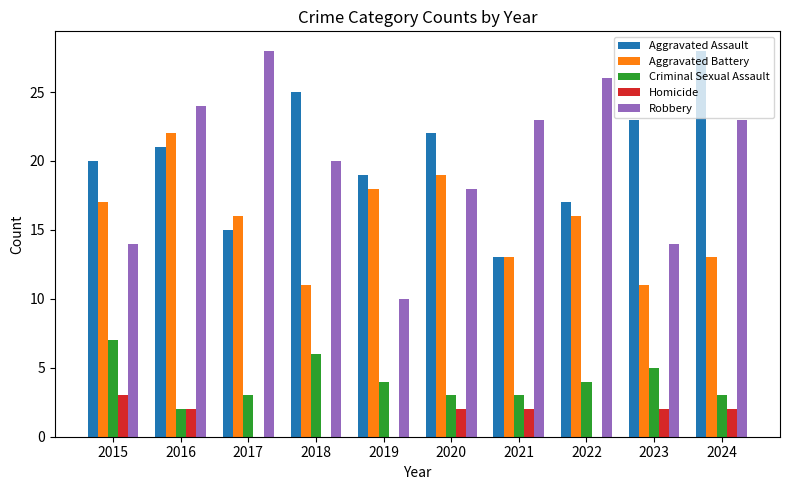

What is the total value across all series at 2022?

63